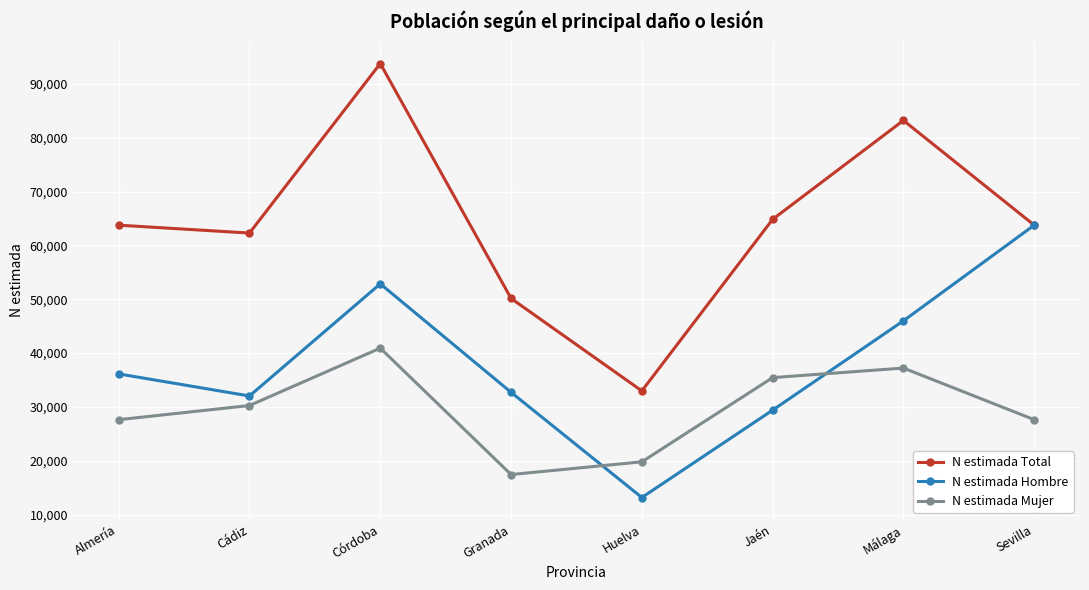

True or false: N estimada Hombre and N estimada Mujer intersect in this chart.

True